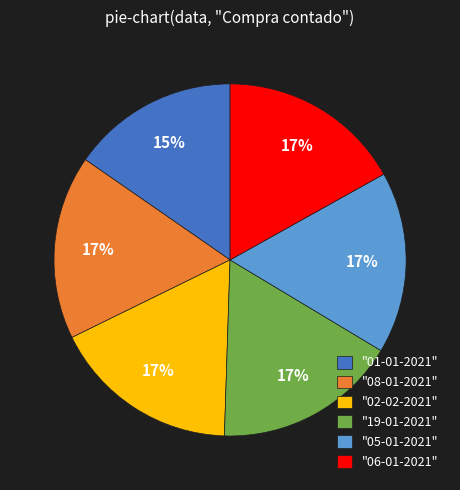

The "05-01-2021" slice represents 17% of the pie. True or false?

True